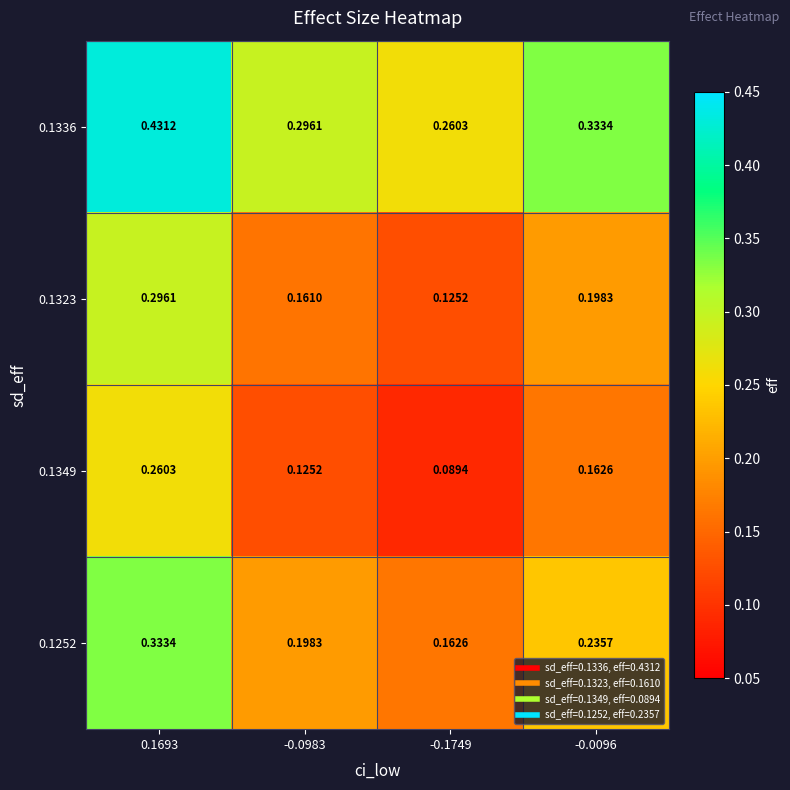

List the series in order of their overall mean, lowest first.

0.1349, 0.1323, 0.1252, 0.1336